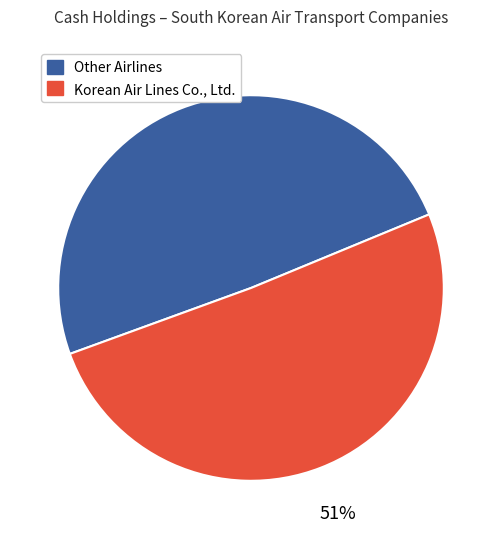

To the nearest percent, what is the combined percentage of Korean Air Lines Co., Ltd. and Other Airlines?

100%